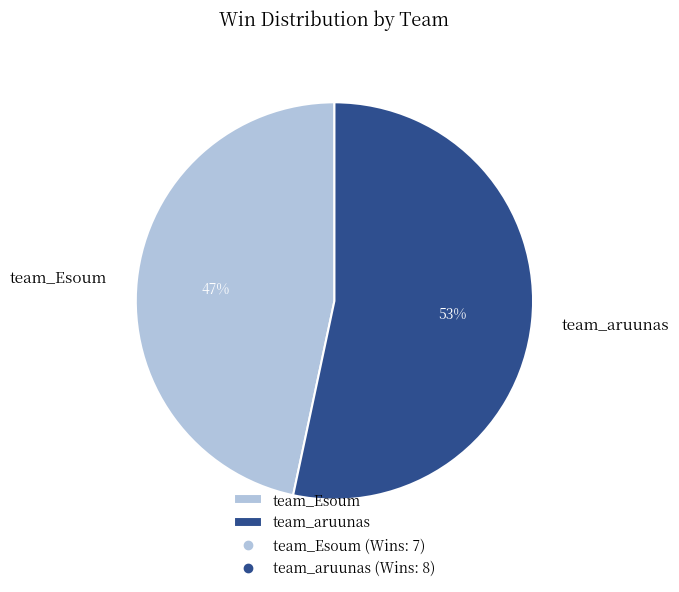

Does any single category account for the majority?

Yes